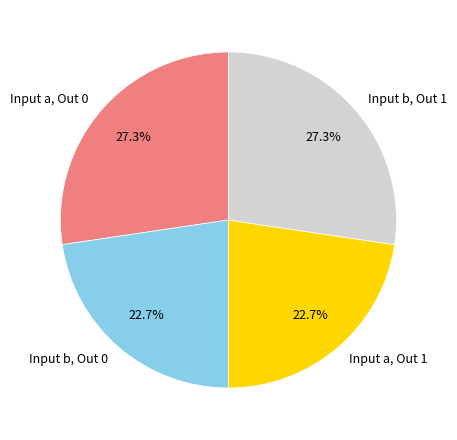

Approximately how many times larger is the value at Input a, Out 1 compared to Input a, Out 0?

0.8